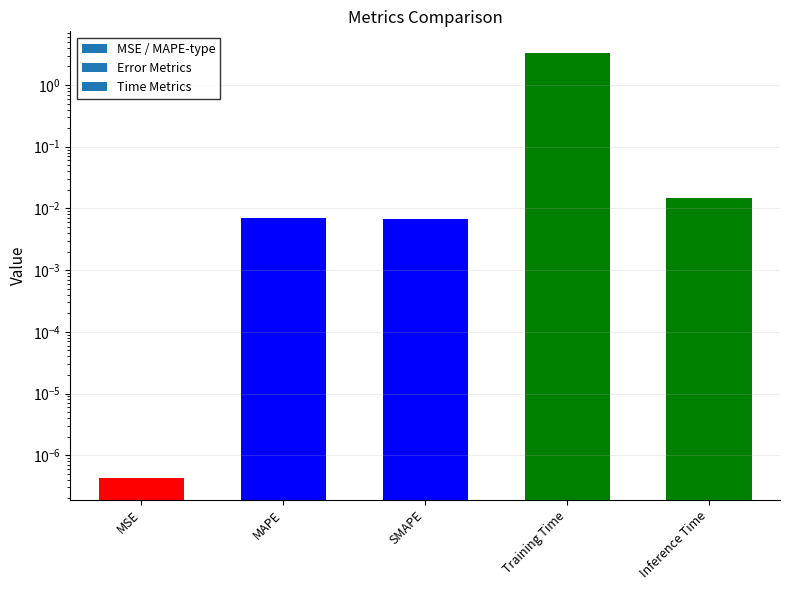

What position from the left is Training Time?

4